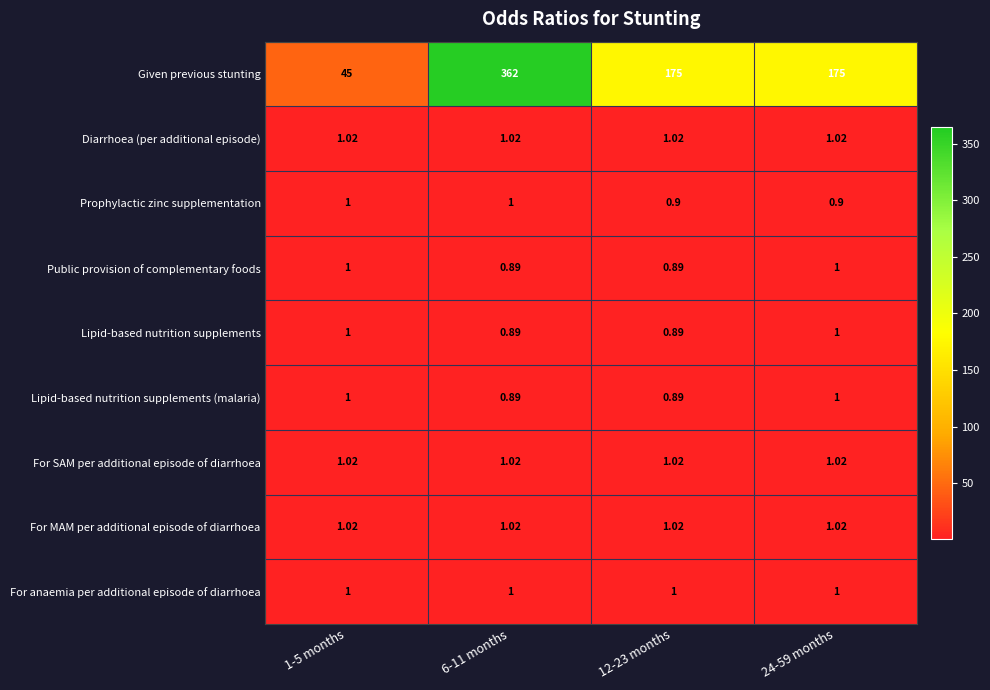

How many distinct data groups are displayed?

9